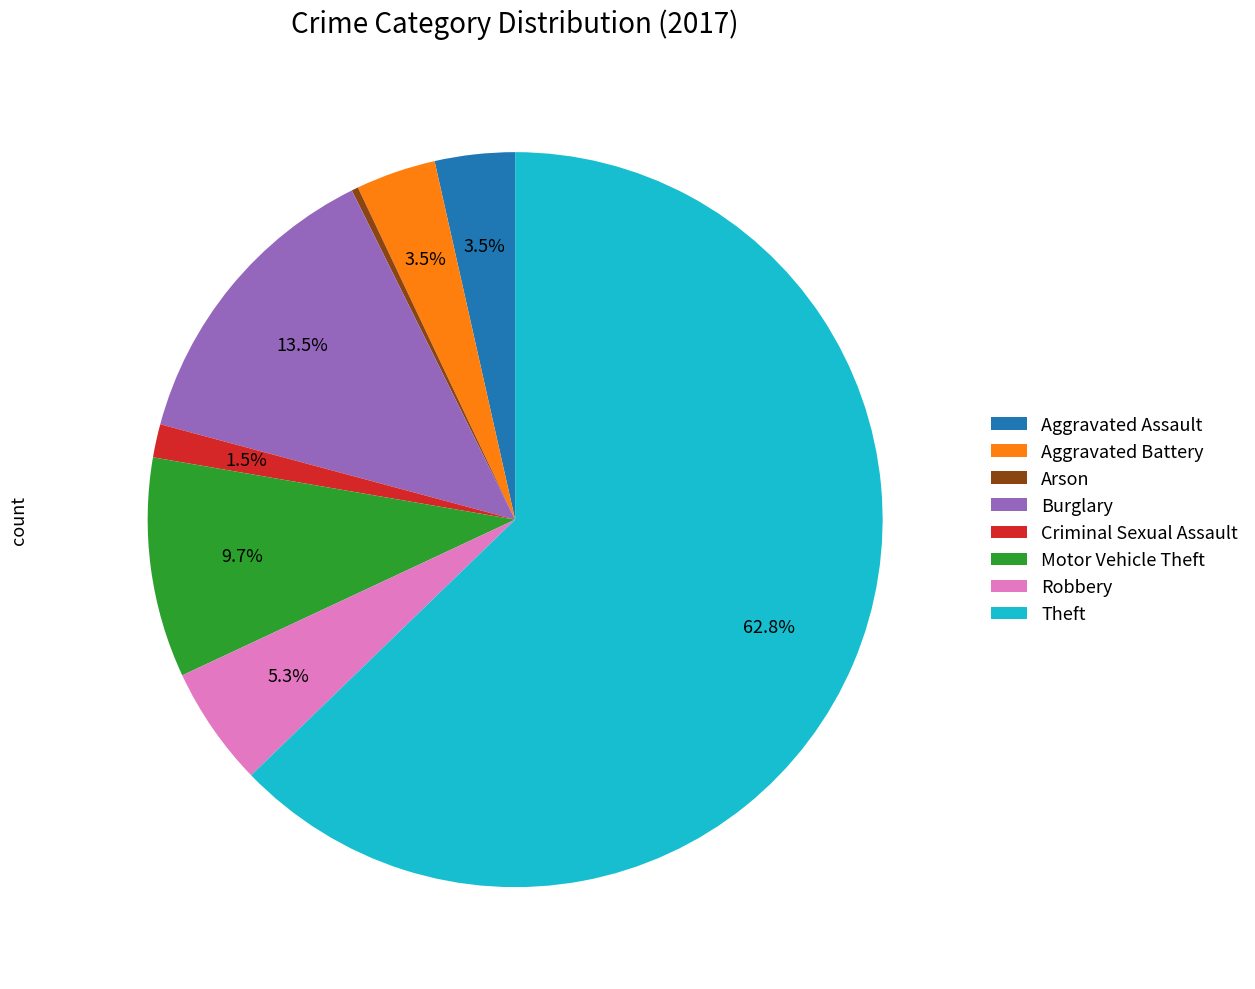

Which slice represents more than half of the pie?

Theft